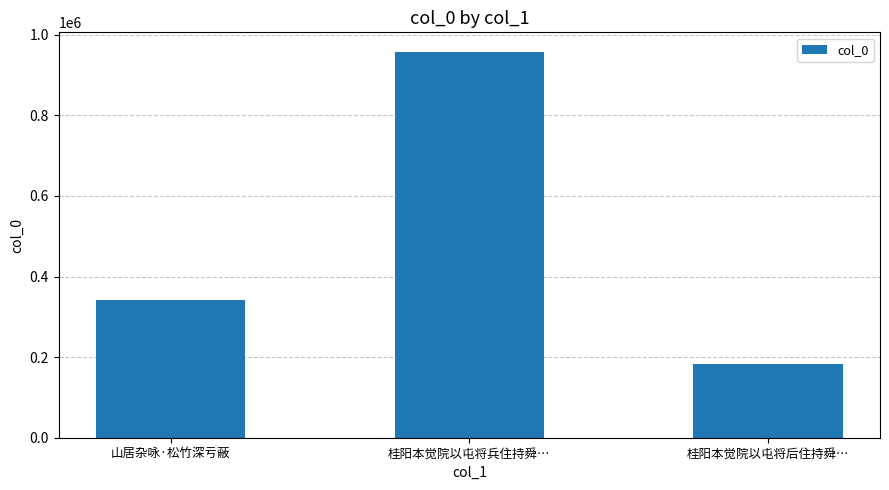

What is the sum of all values?

1481587